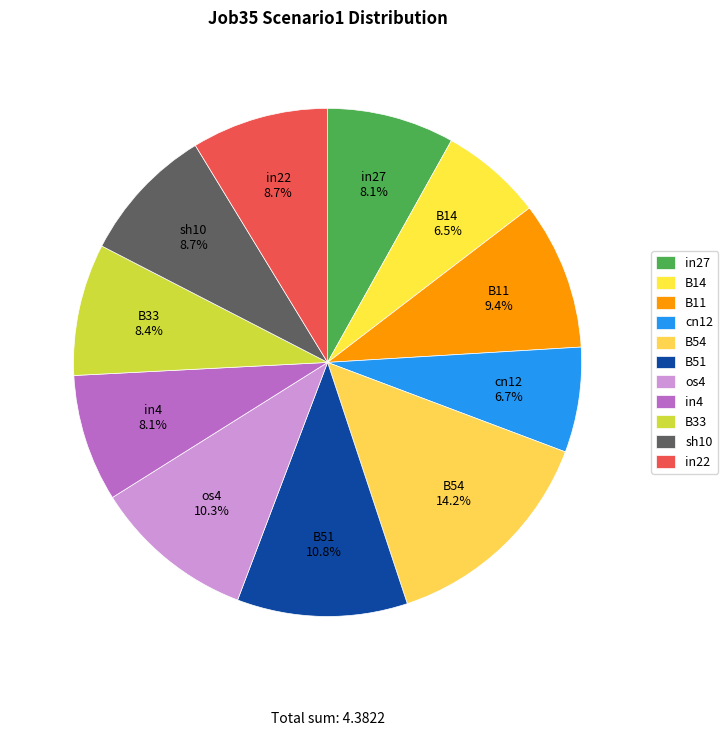

To the nearest percent, what is the average slice percentage?

9%